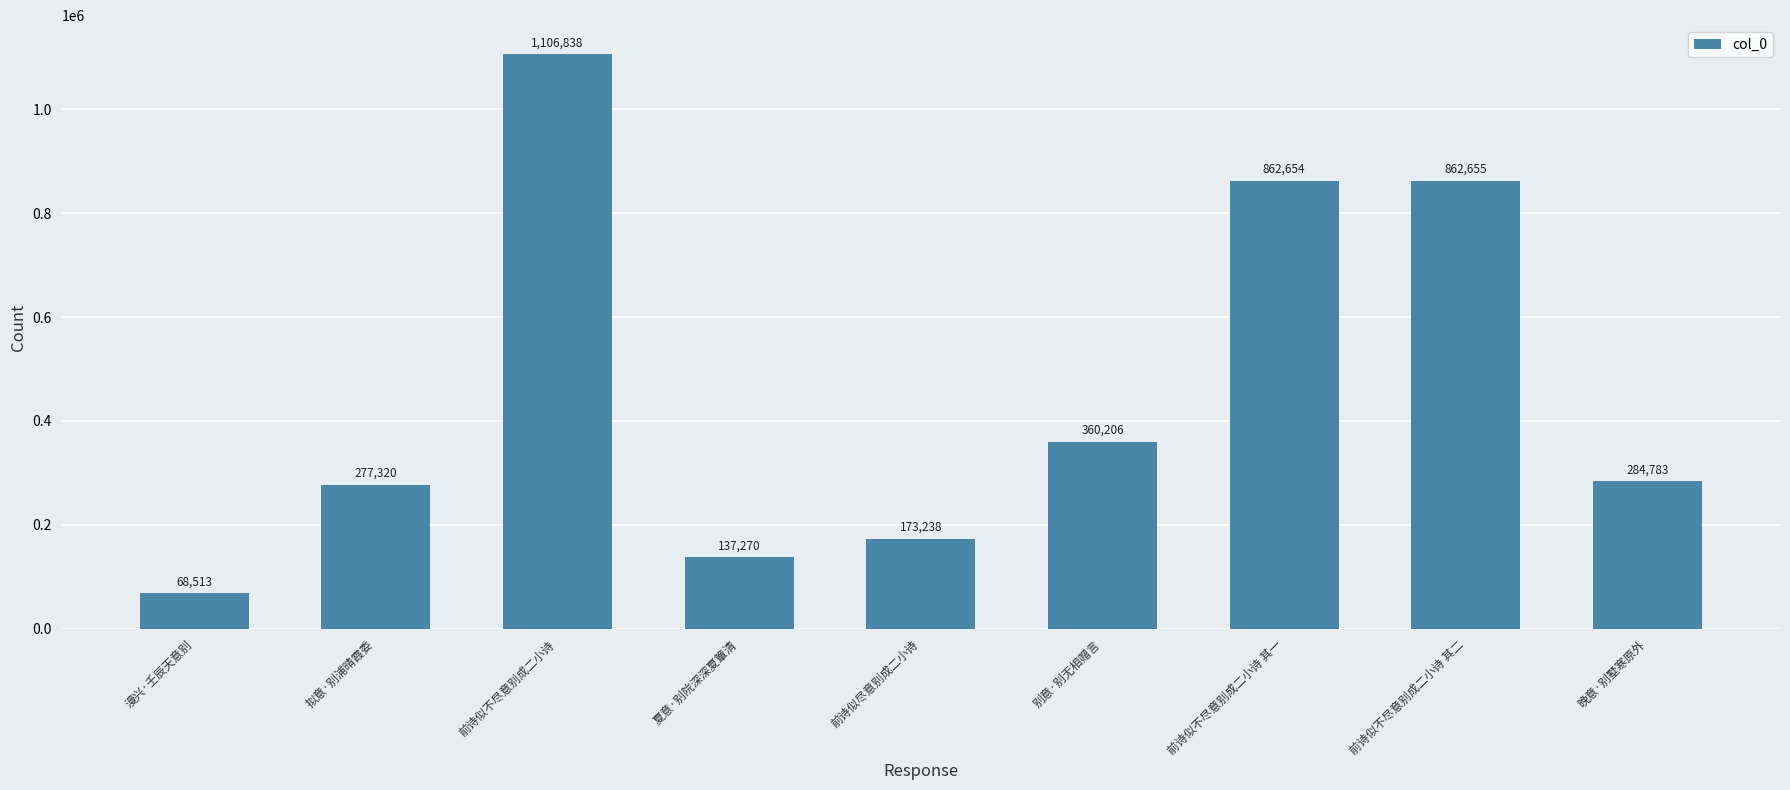

Are the bars grouped side by side (vs. stacked)?

No